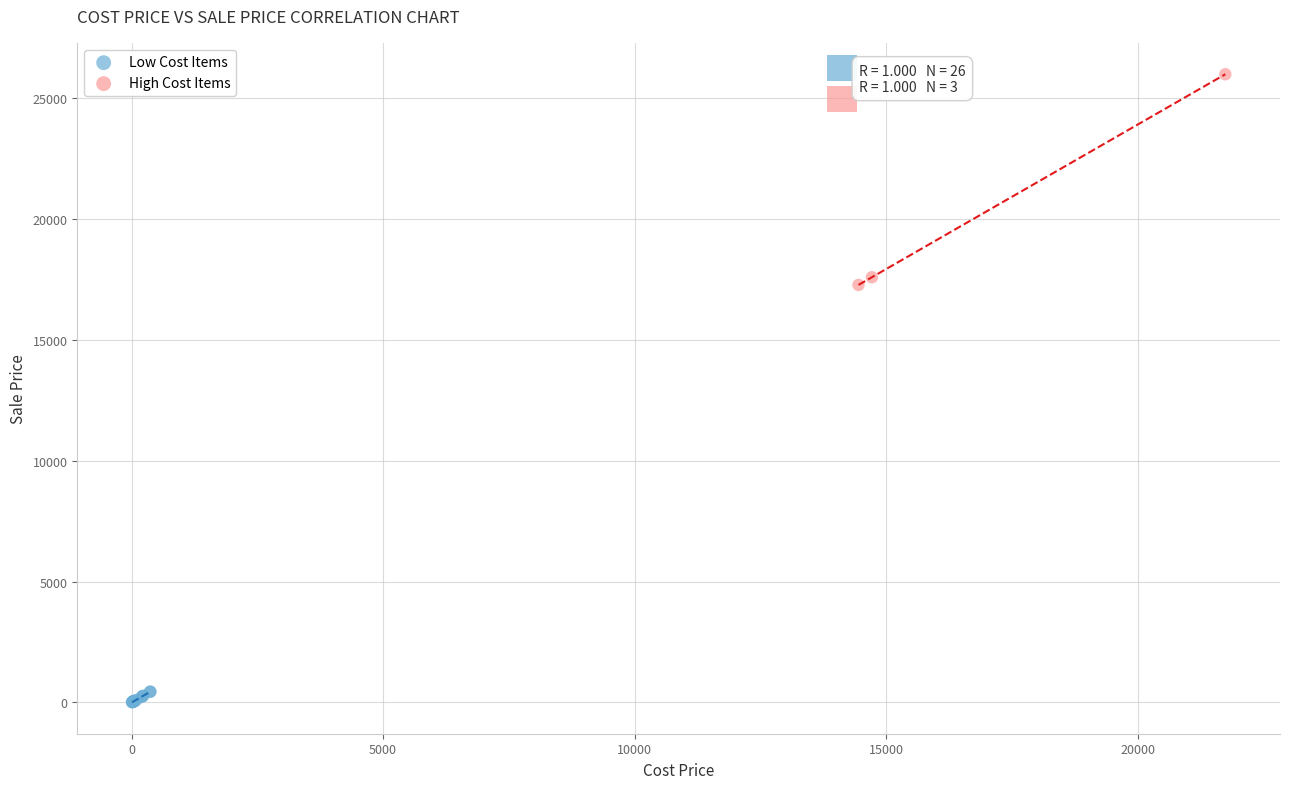

Which series has the widest spread of Y values?

High Cost Items